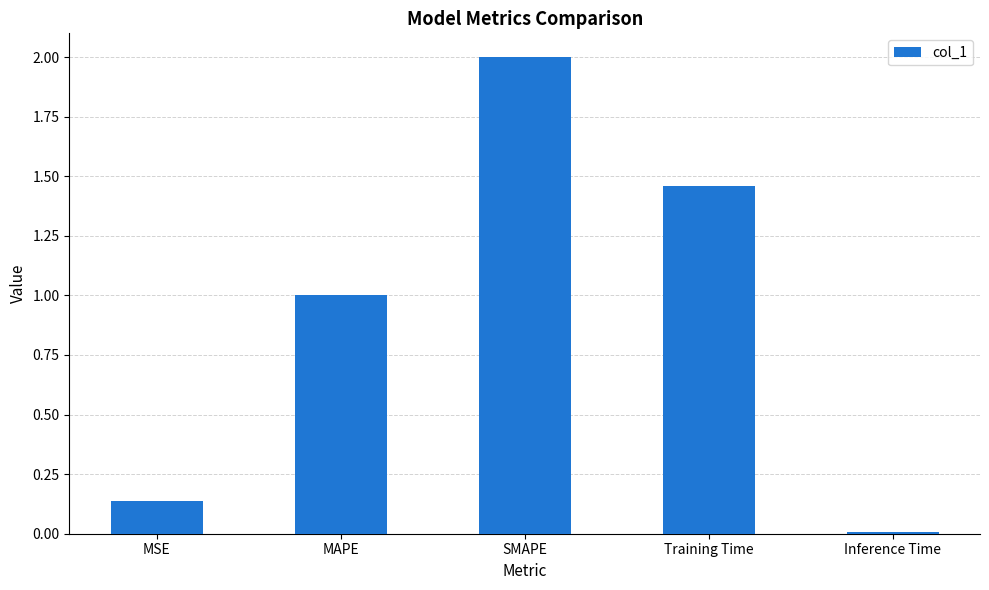

What is the label of the 3rd bar from the right?

SMAPE